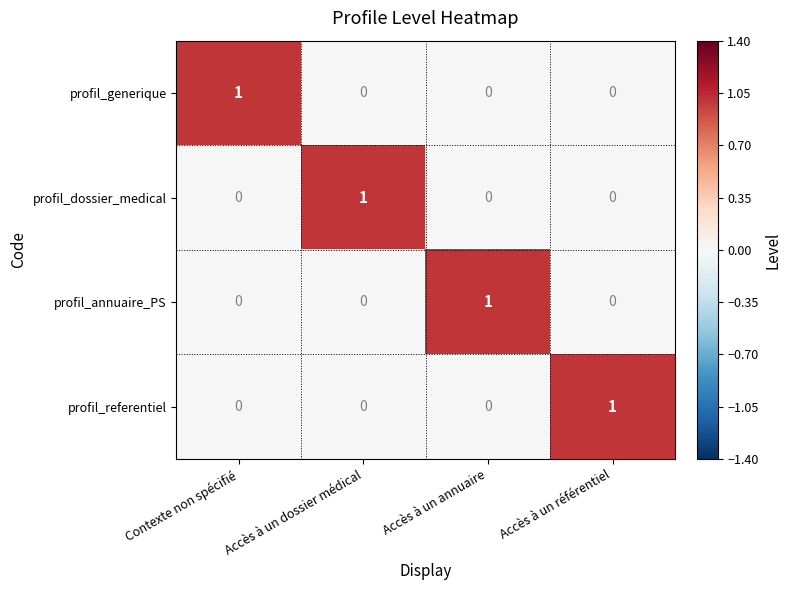

At how many categories does at least one series exceed 0?

4